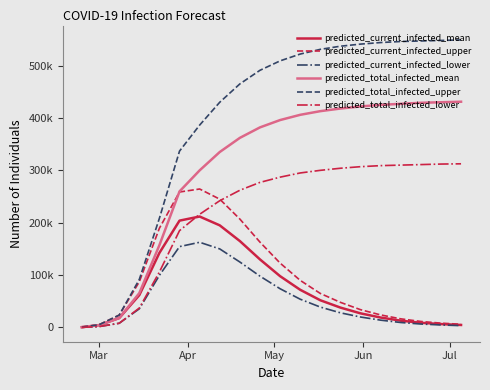

Which series ends up on top after the final intersection of predicted_total_infected_lower and predicted_current_infected_mean?

predicted_total_infected_lower